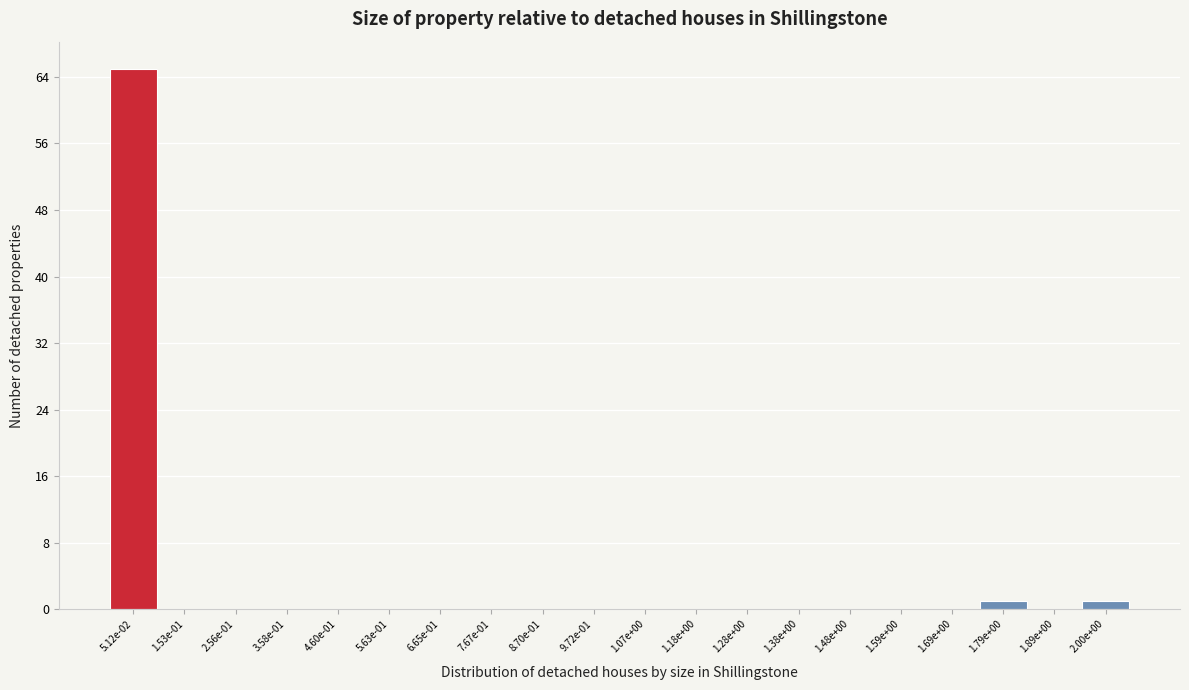

Reading right to left, transcribe all the data shown in this chart.

2.00e+00=1	1.89e+00=0	1.79e+00=1	1.69e+00=0	1.59e+00=0	1.48e+00=0	1.38e+00=0	1.28e+00=0	1.18e+00=0	1.07e+00=0	9.72e-01=0	8.70e-01=0	7.67e-01=0	6.65e-01=0	5.63e-01=0	4.60e-01=0	3.58e-01=0	2.56e-01=0	1.53e-01=0	5.12e-02=65